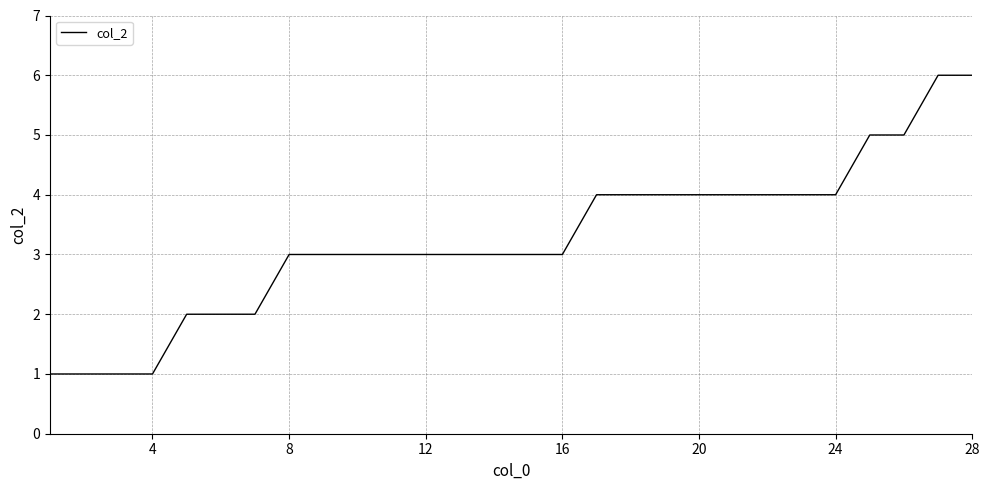

What is the difference between the maximum and minimum values?

5